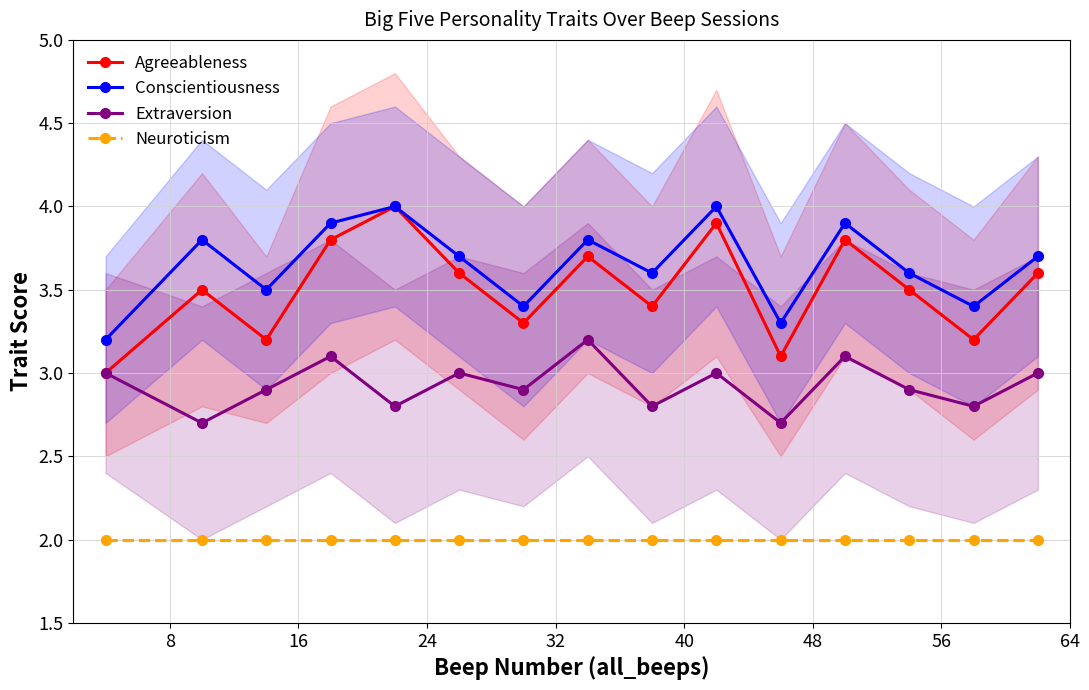

True or false: Agreeableness and Neuroticism cross at least once.

False